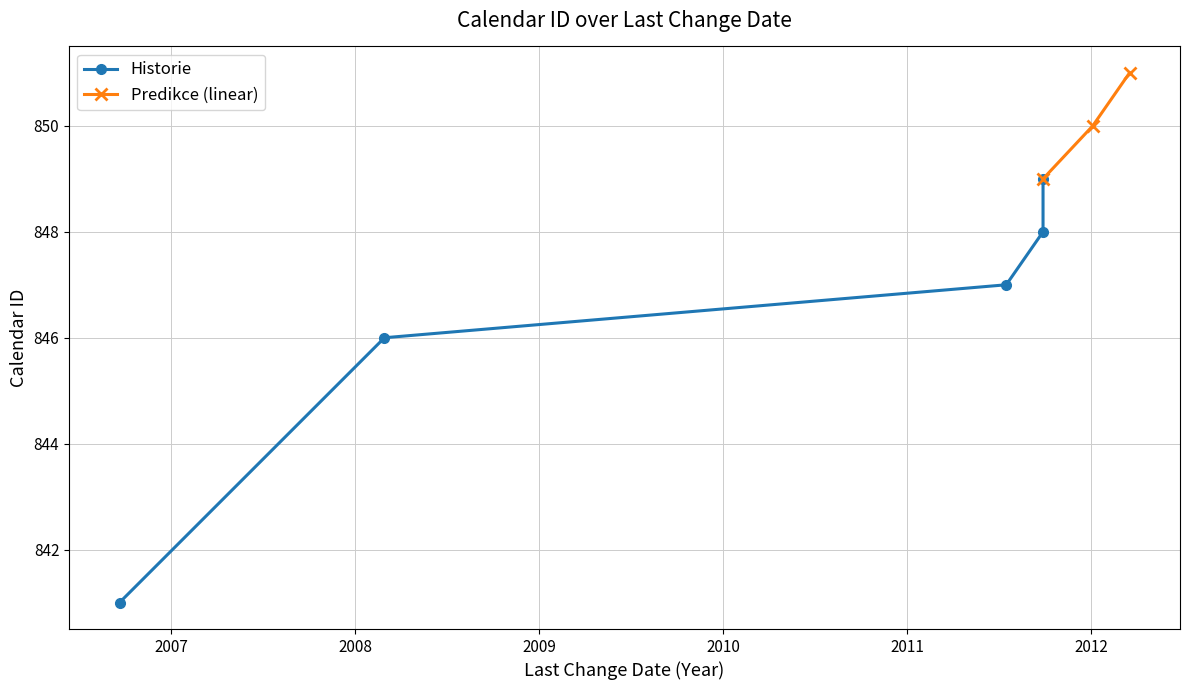

At which label does the data first exceed 848?

2011-09-26